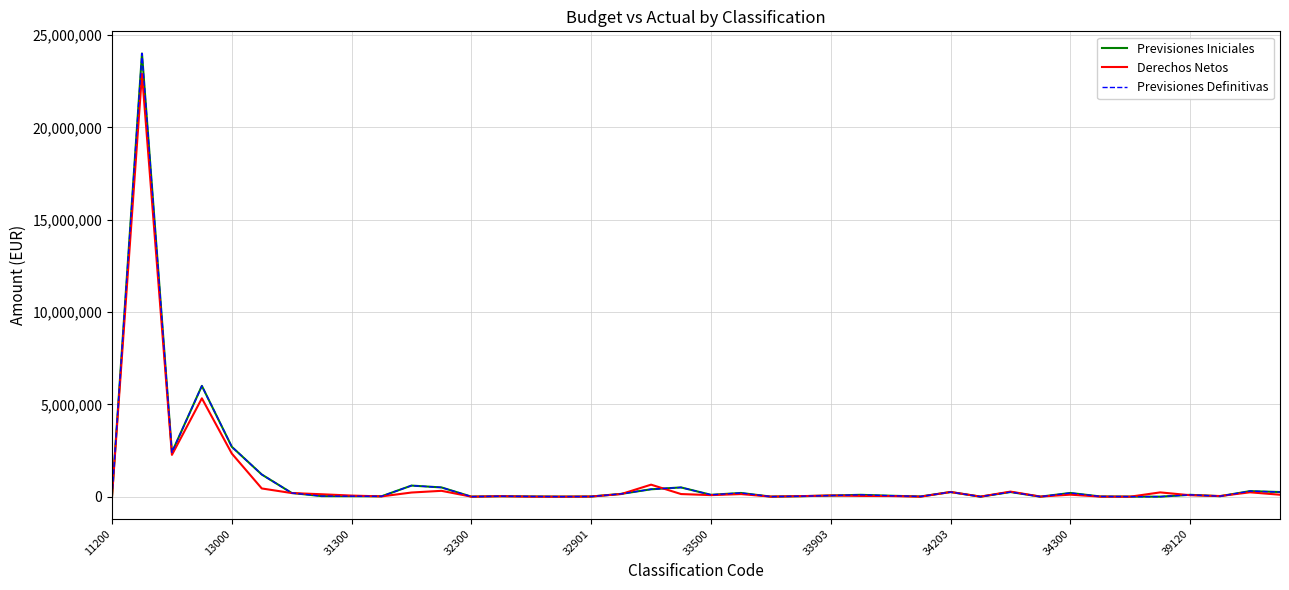

Is this an area chart (filled region under the line)?

No